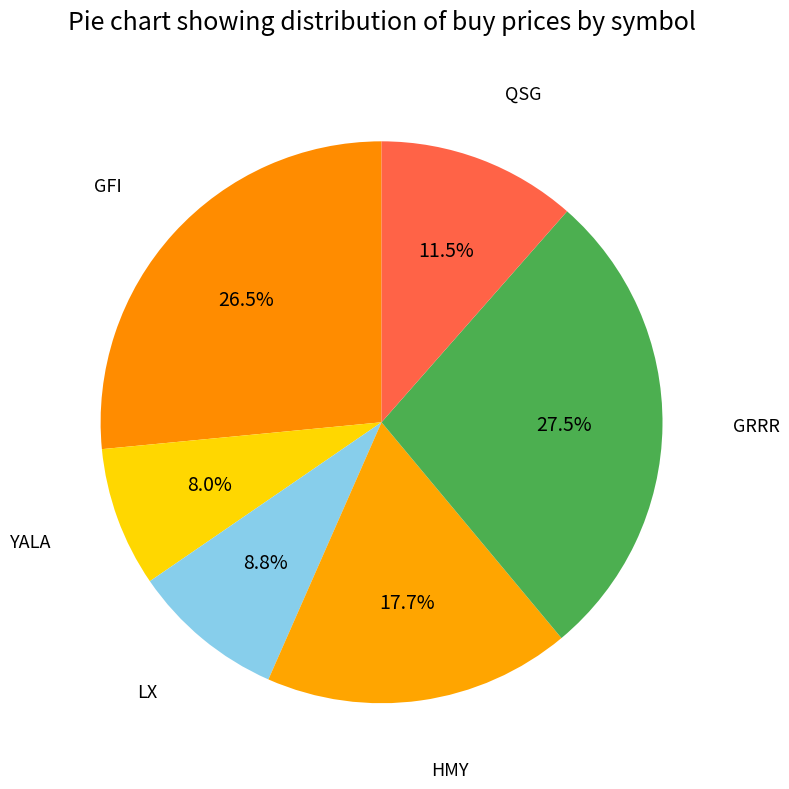

Does any single category account for the majority?

No